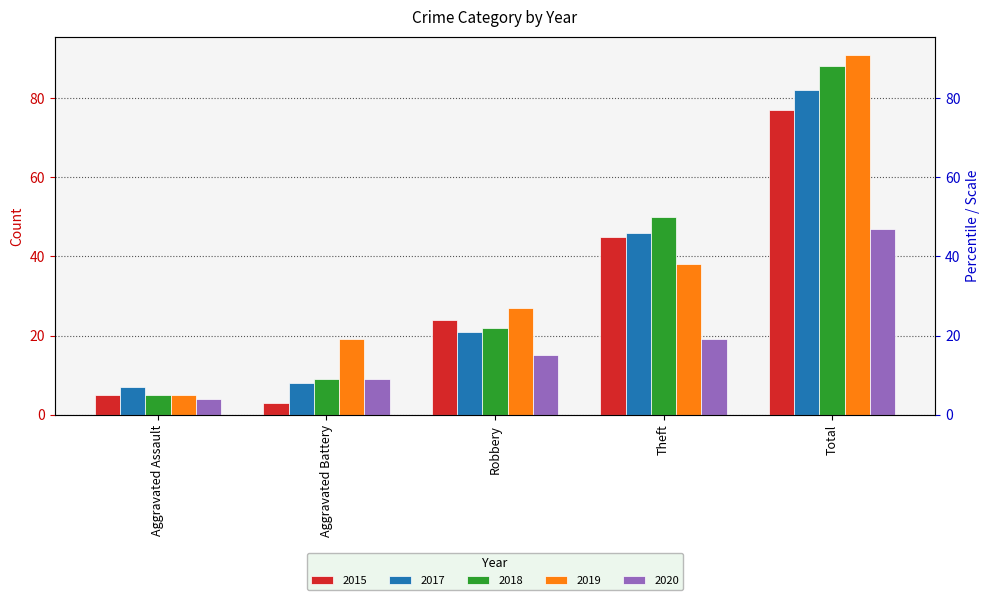

The value of 2020 at Total is 31. True or false?

False